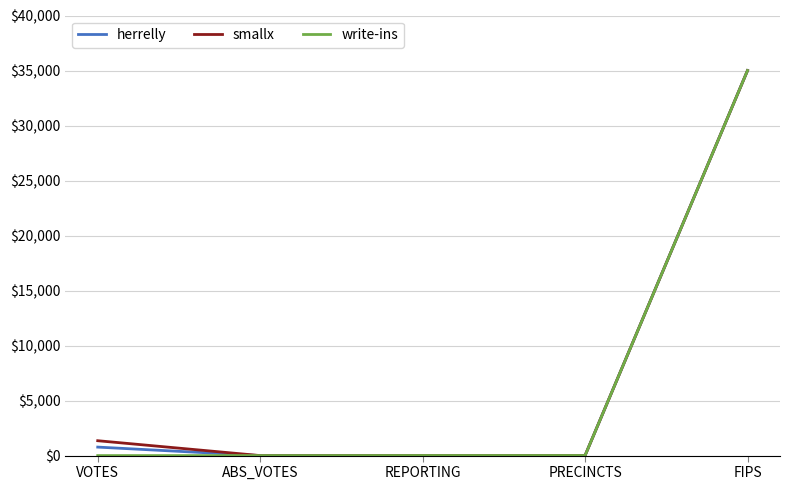

The value of herrelly at FIPS is 35019. True or false?

True